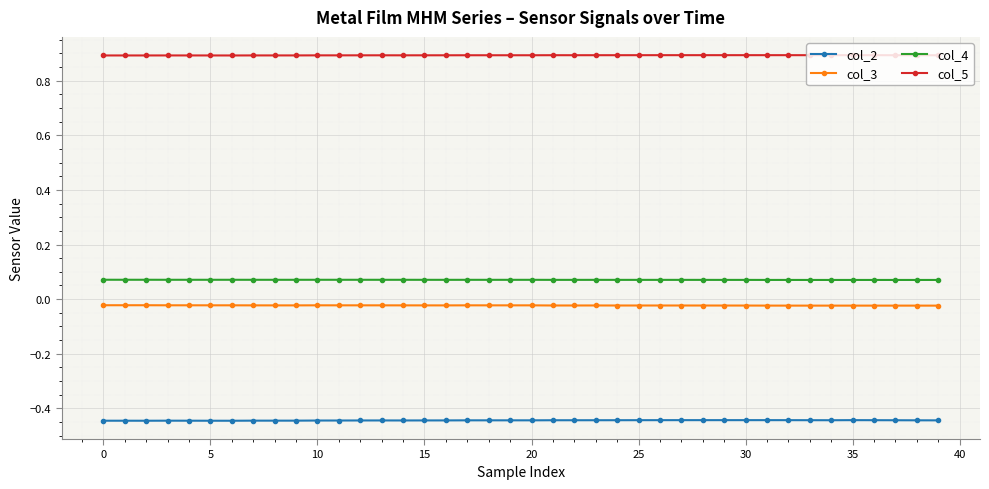

What is the maximum value shown in the chart?

0.9